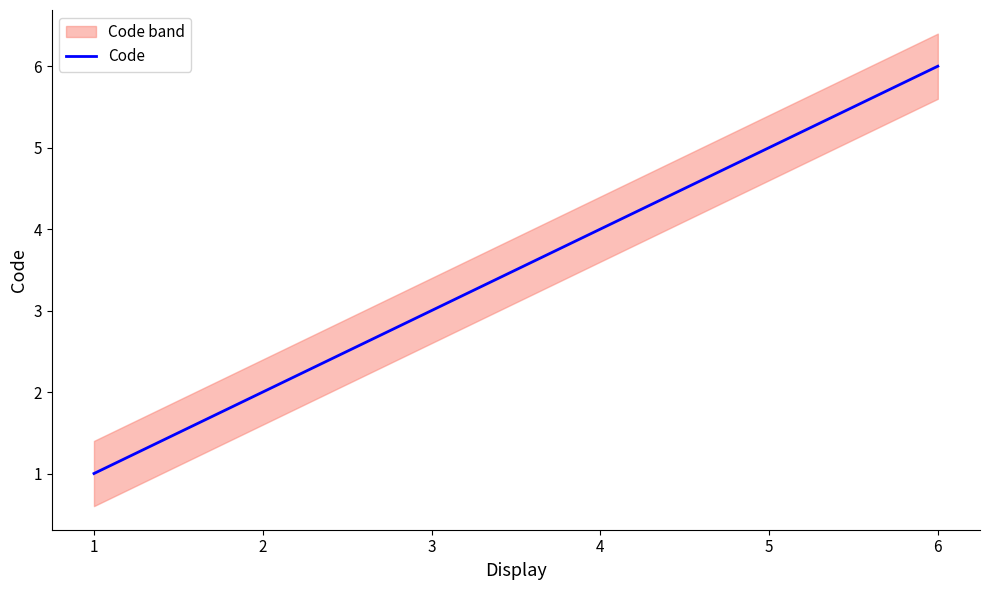

The chart shows a value of 1 at 2. True or false?

False